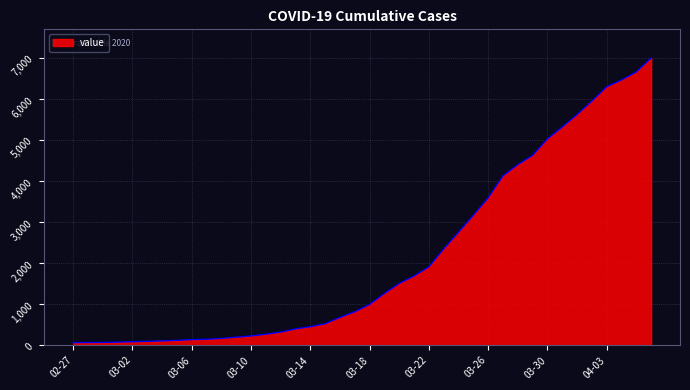

What is the maximum value shown in the chart?

6995